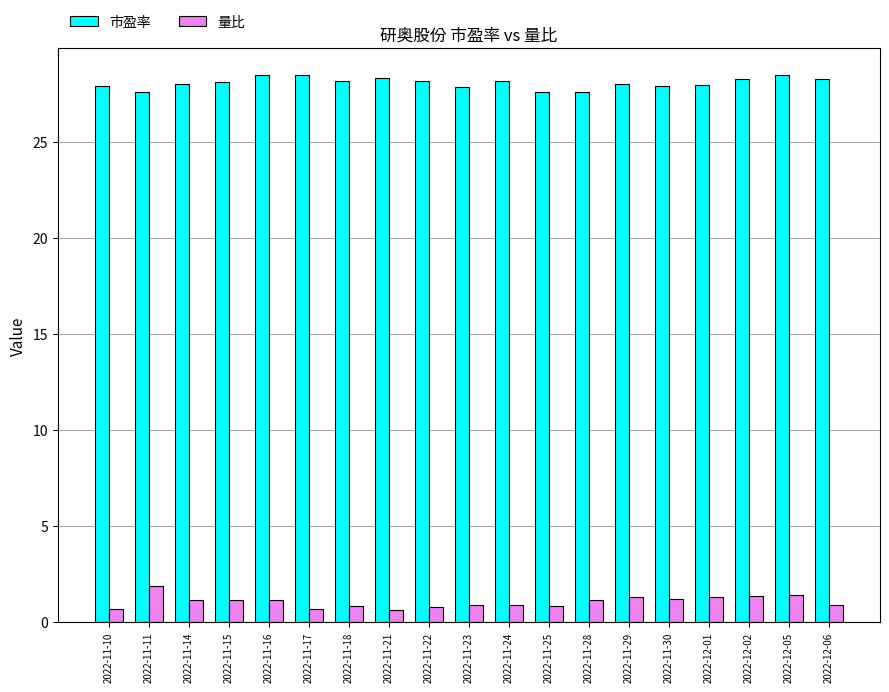

What is the difference between the 量比 values at 2022-11-30 and 2022-12-06?

0.3